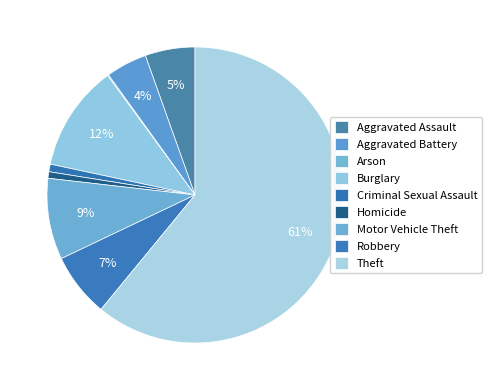

To the nearest percent, what is the difference between the largest and smallest slice percentages?

61%